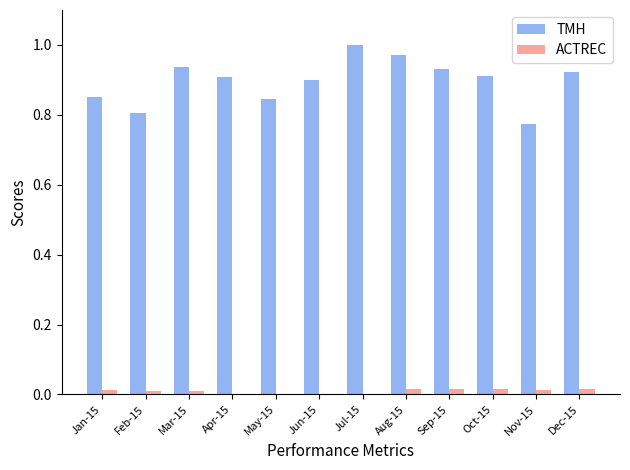

Is the value of TMH at Oct-15 greater than the value of ACTREC at Nov-15?

Yes